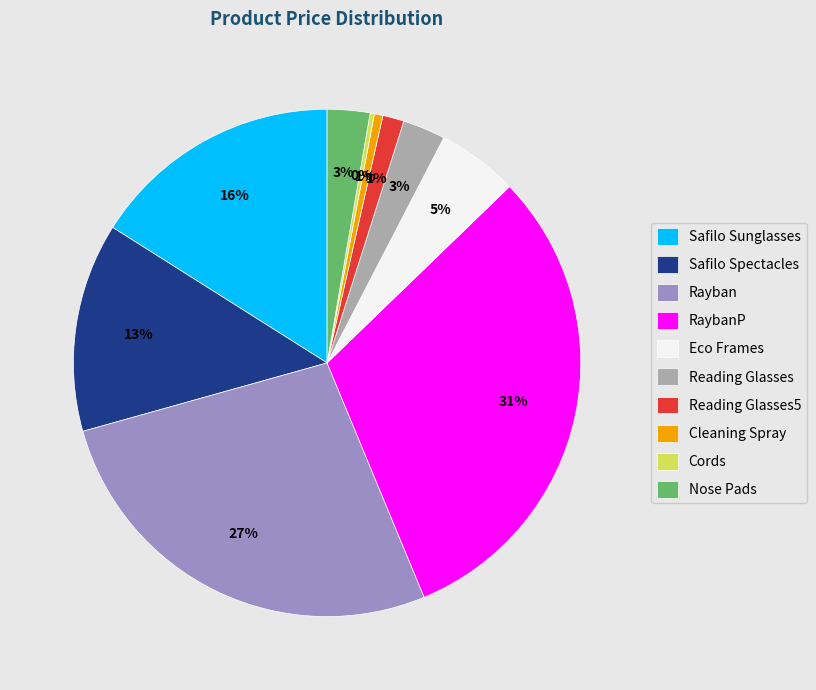

What is the largest slice in the pie chart?

RaybanP